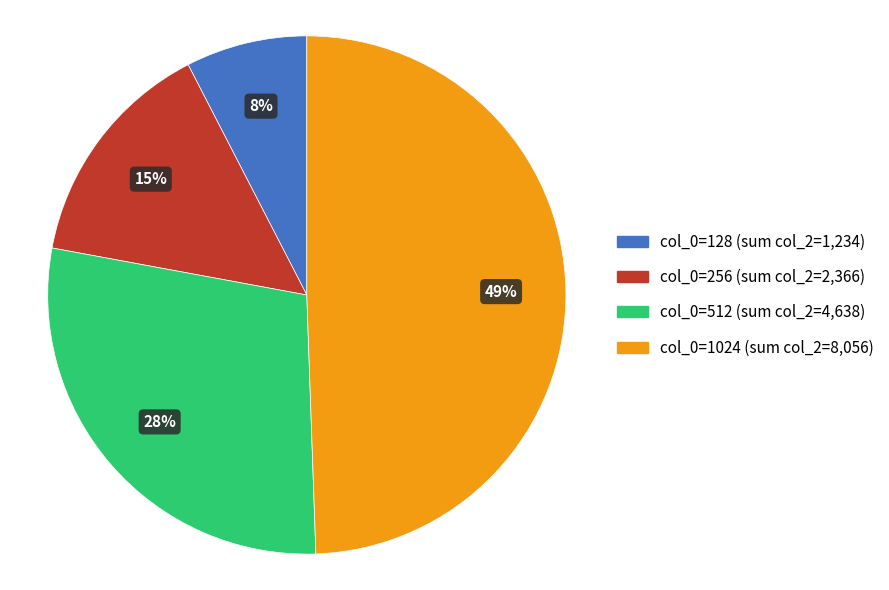

To the nearest percent, what is the average slice percentage?

25%